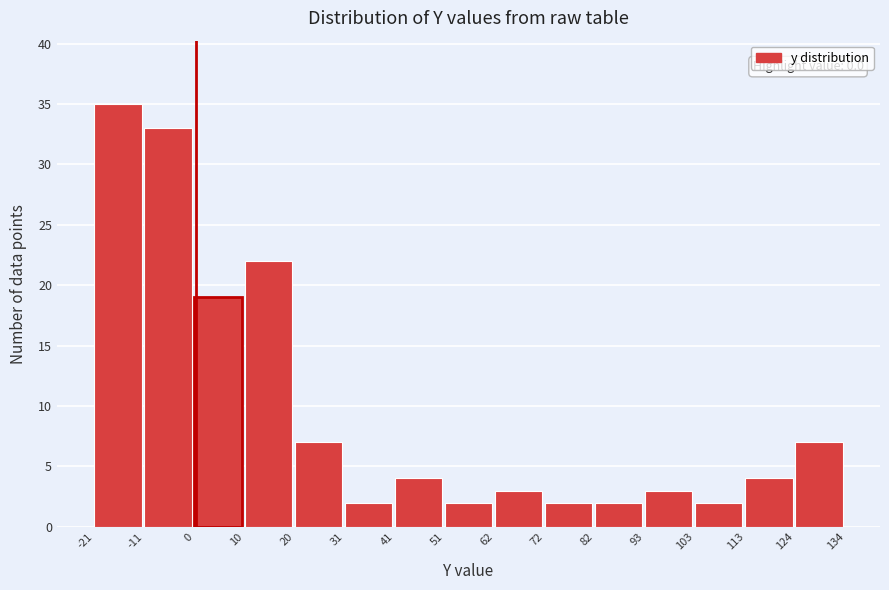

Over which range of the x-axis is the bar tallest?

-21 to -11